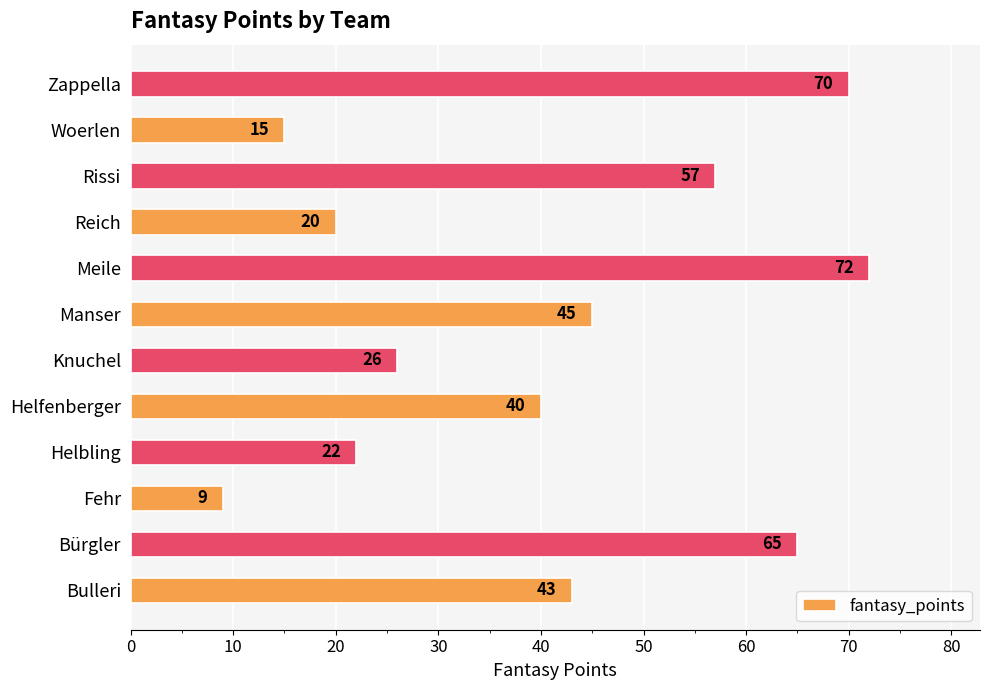

What is the ratio of the value at Helbling to the value at Helfenberger?

0.6